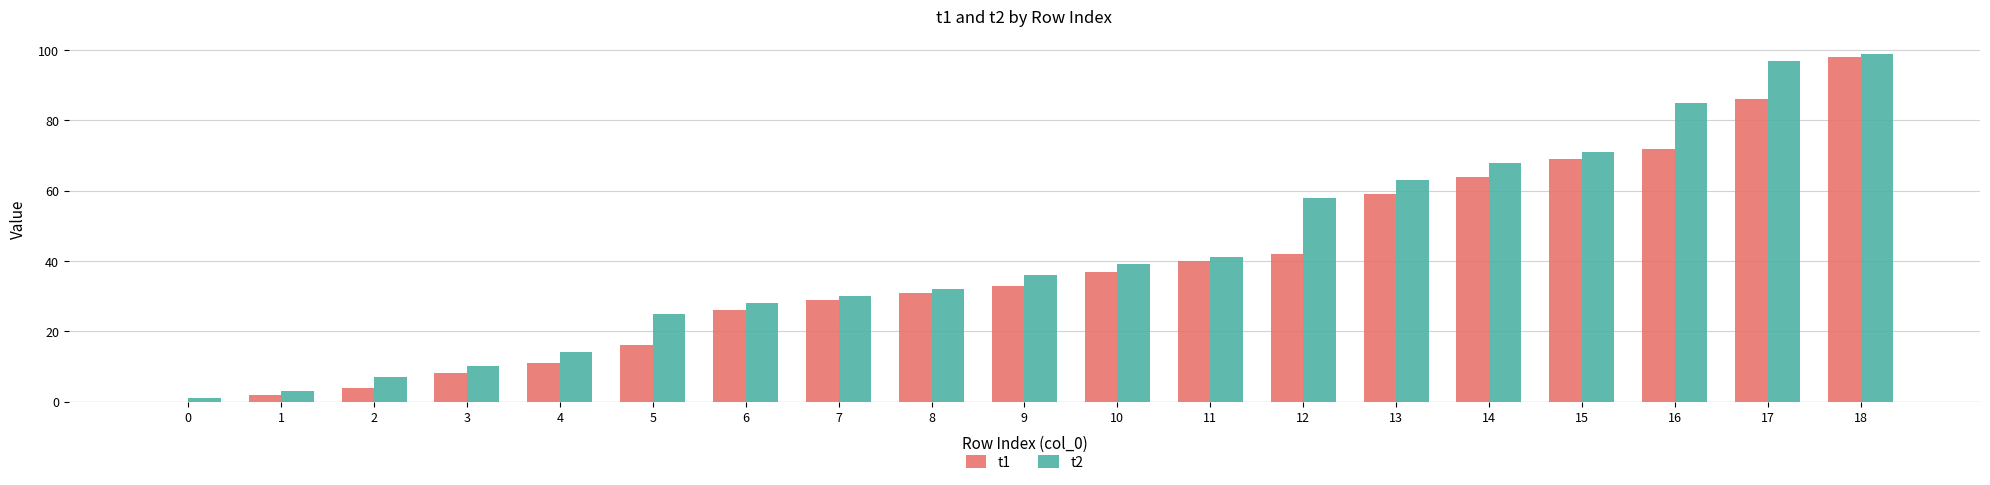

At which label is t1 closest to 49?

12